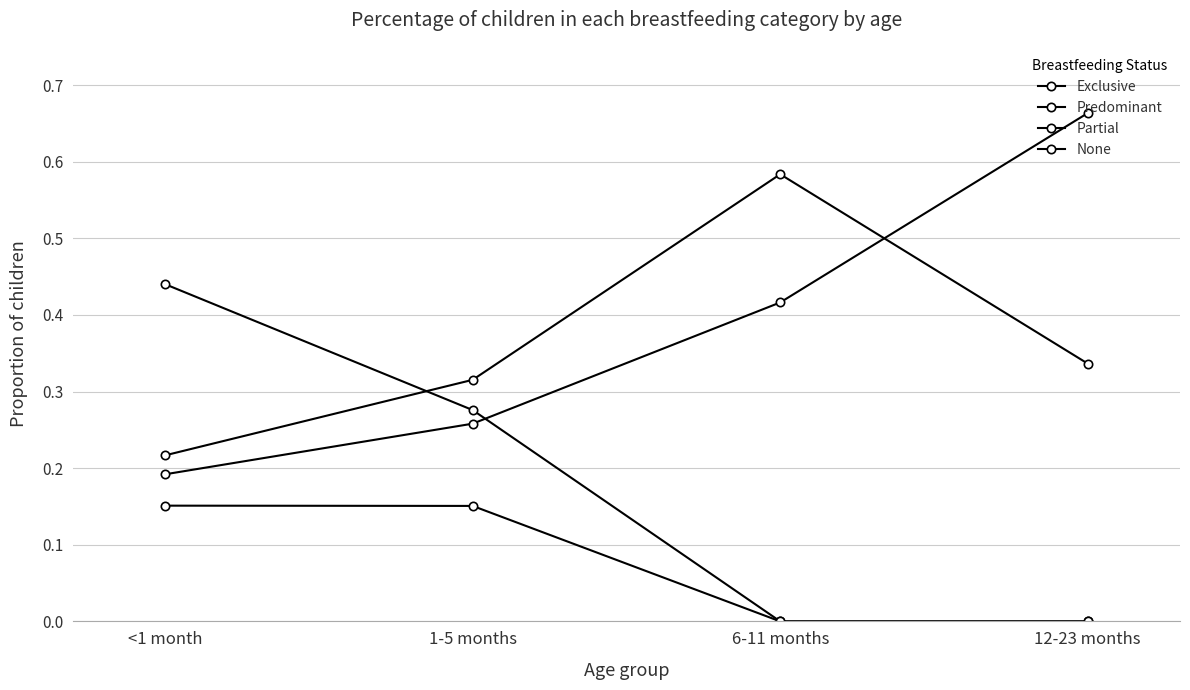

Count the number of data series in this chart.

4